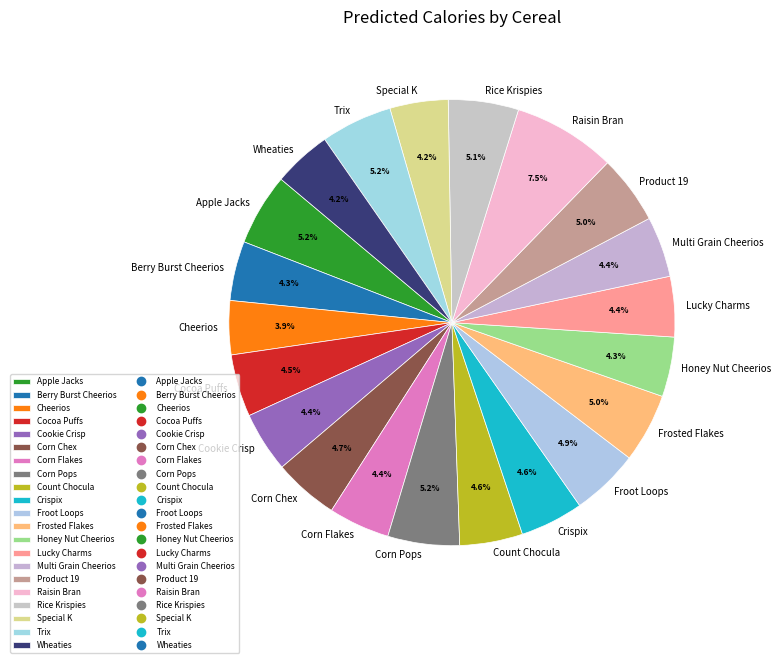

Does Multi Grain Cheerios represent more than half of the total?

No